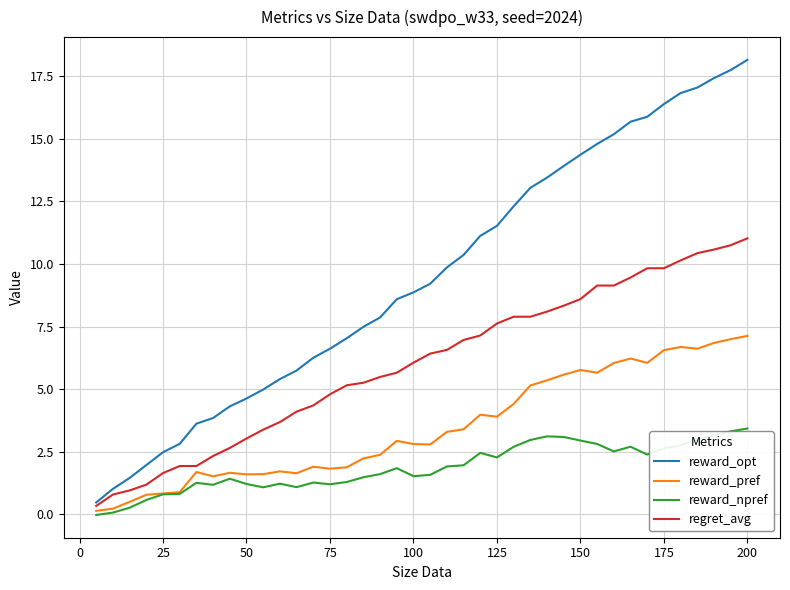

Which series has the widest spread of values?

reward_opt